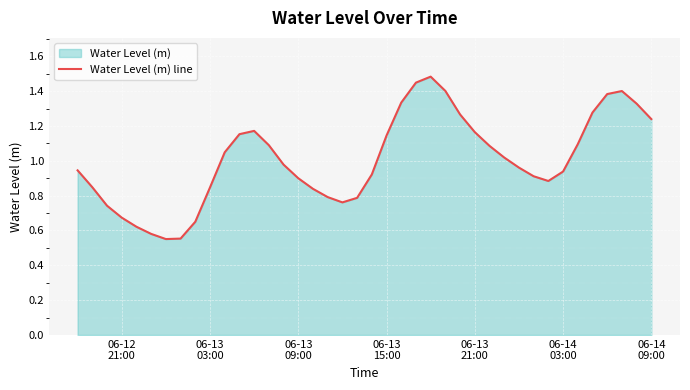

How many lines are shown in the chart?

1